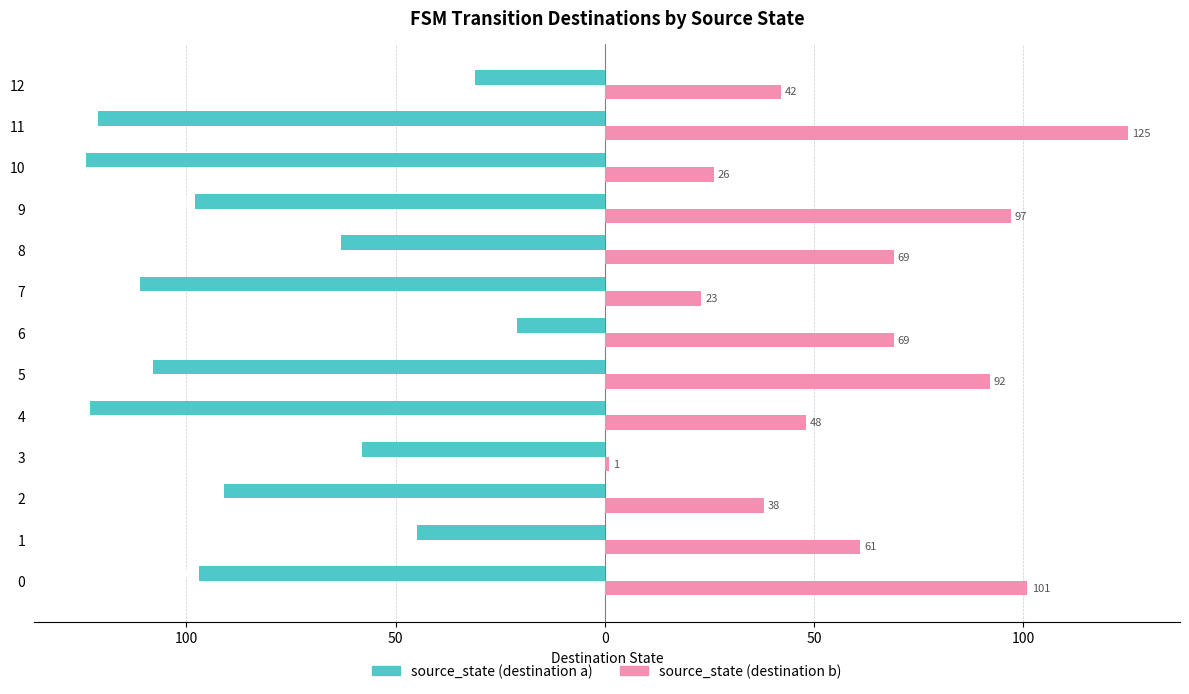

Which series has the widest spread of values?

source_state (destination b)